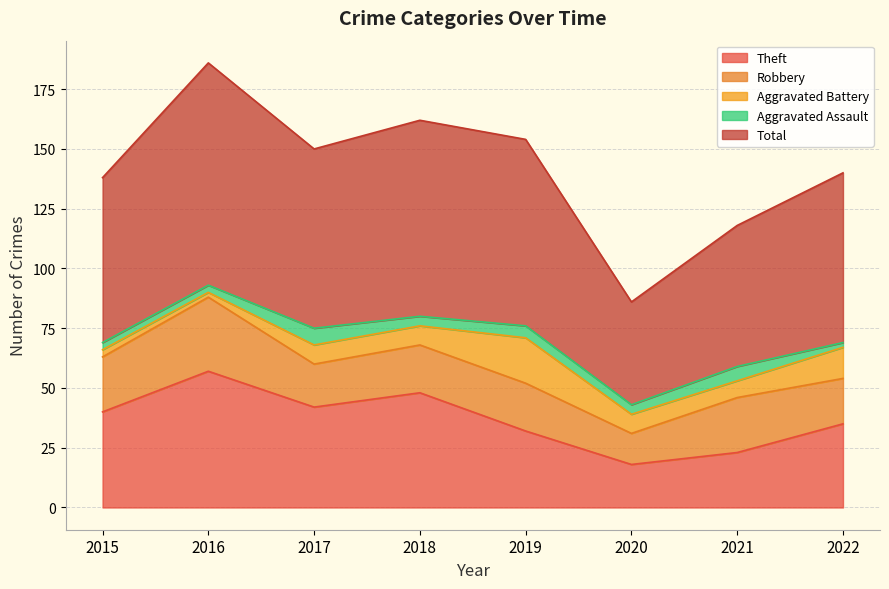

Is the value of Aggravated Assault at 2020 greater than the value of Total at 2019?

No